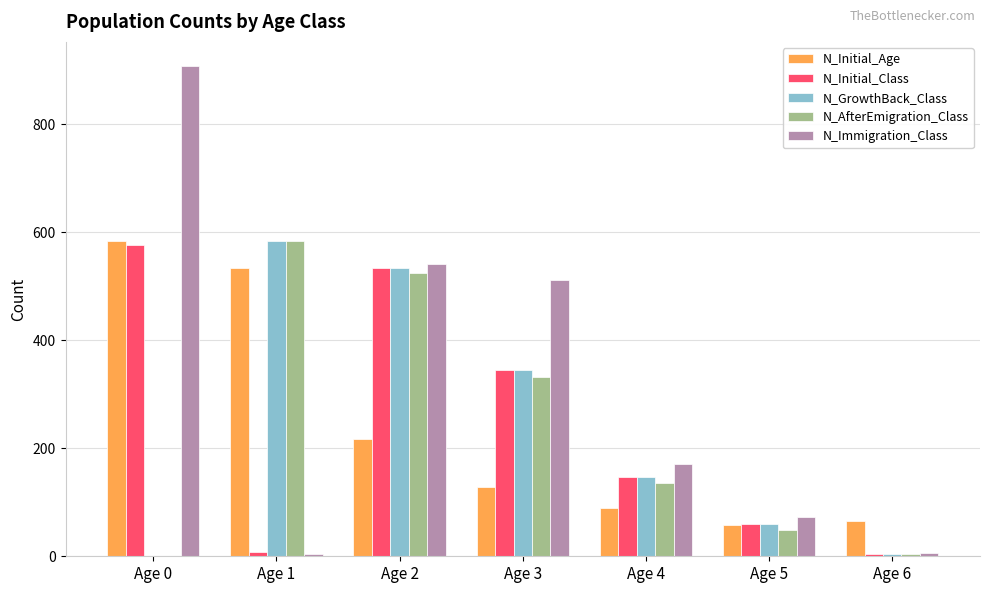

What is the average value of the N_Initial_Class series?

239